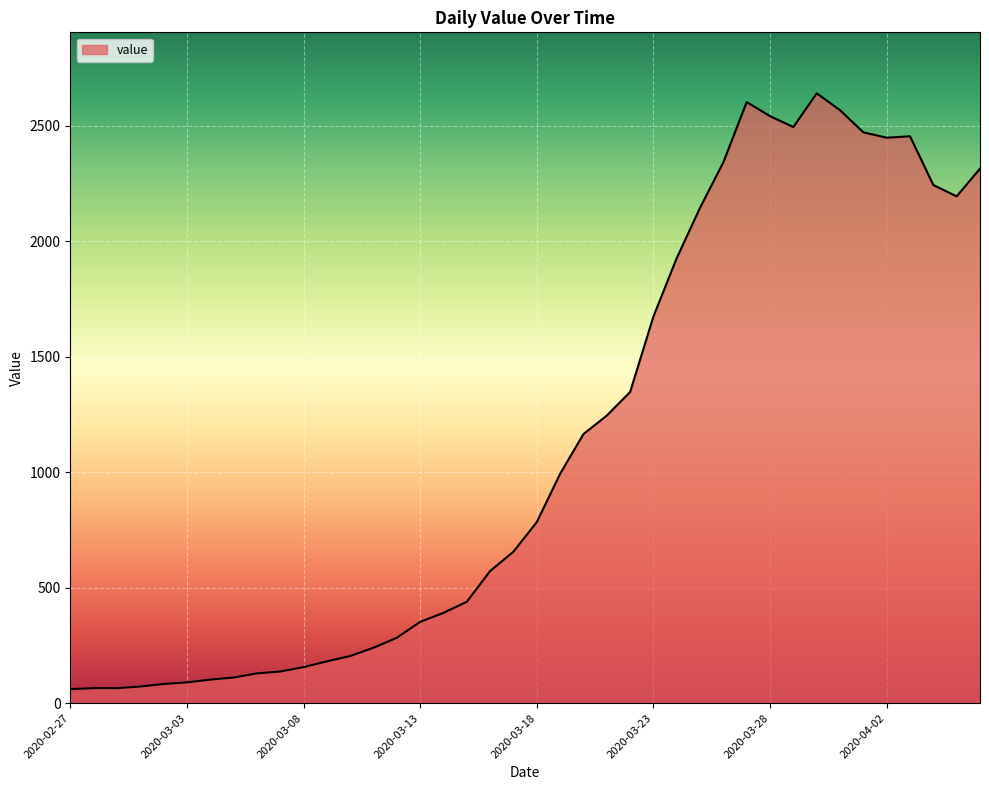

What is the smallest value displayed?

61